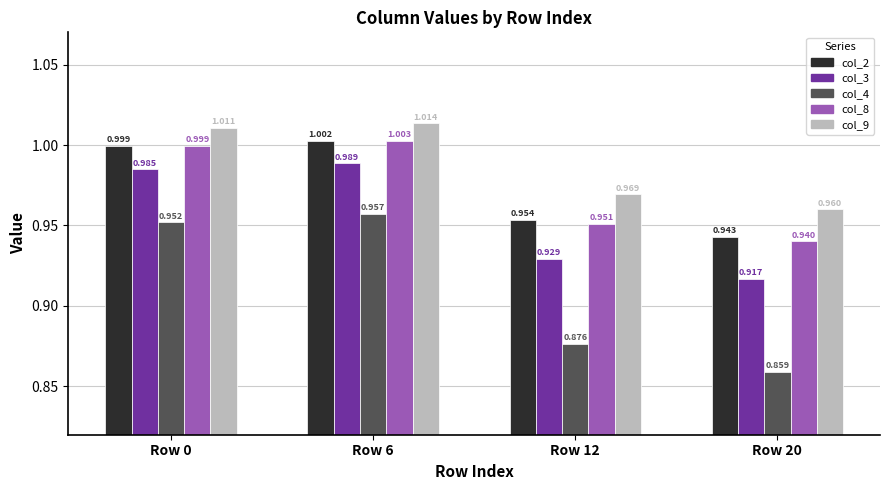

Is the value of col_3 at Row 0 greater than the value of col_8 at Row 12?

Yes